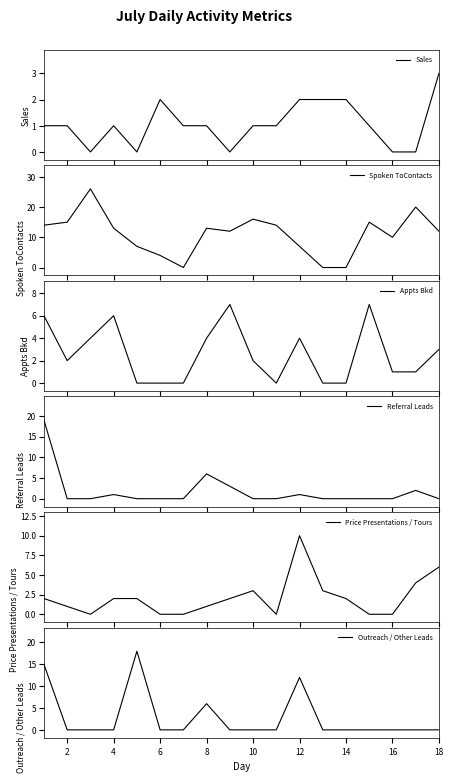

True or false: Spoken ToContacts and Price Presentations / Tours cross at least once.

True